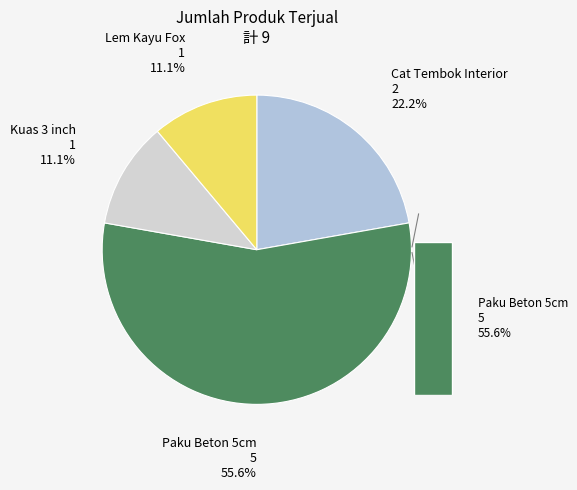

Rank the categories by value from highest to lowest.

Paku Beton 5cm, Cat Tembok Interior, Kuas 3 inch, Lem Kayu Fox